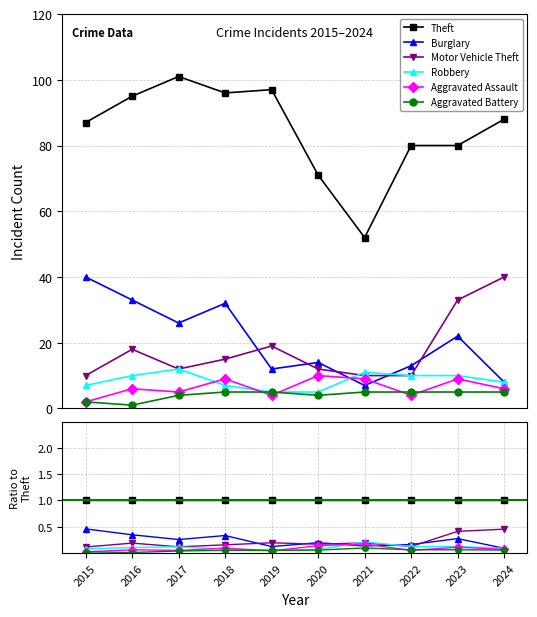

What is the spread (max minus min) of values at 2020?

0.9